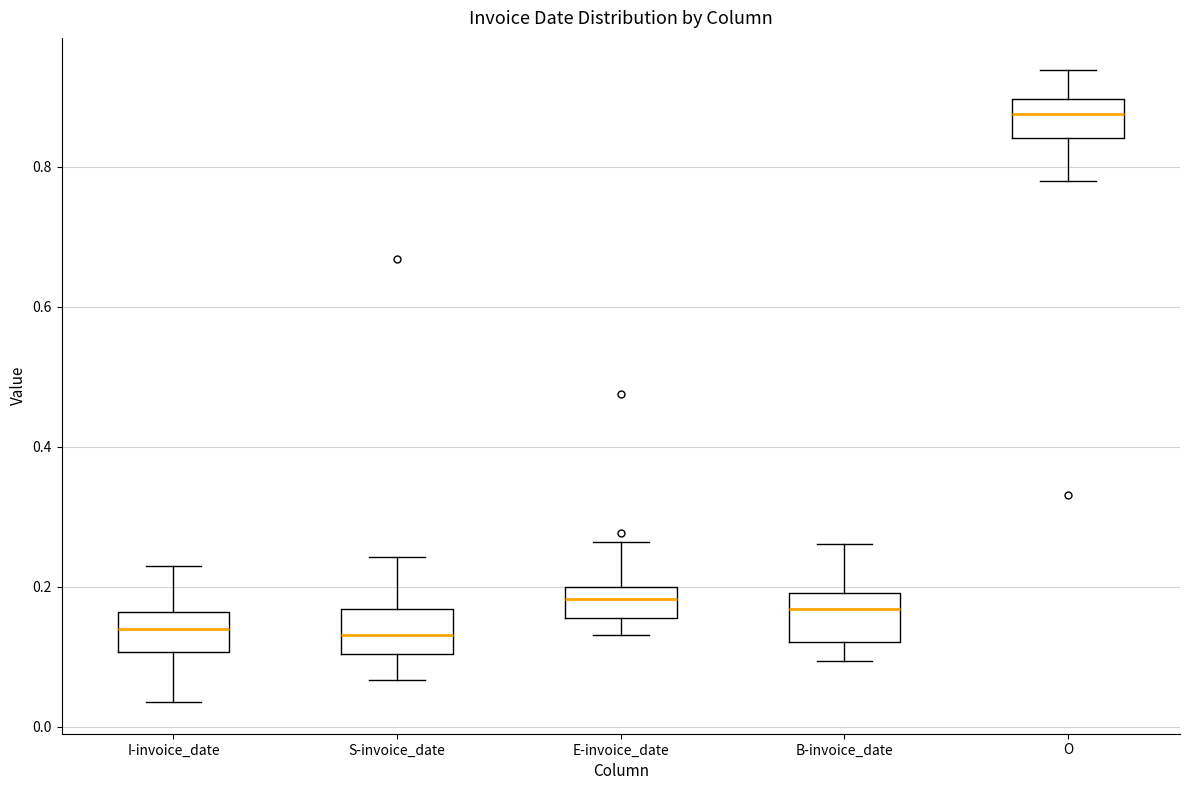

Where is the upper edge of the box for I-invoice_date on the y-axis? The values are not printed on the chart, so give them approximately, as read against the axis.

0.16